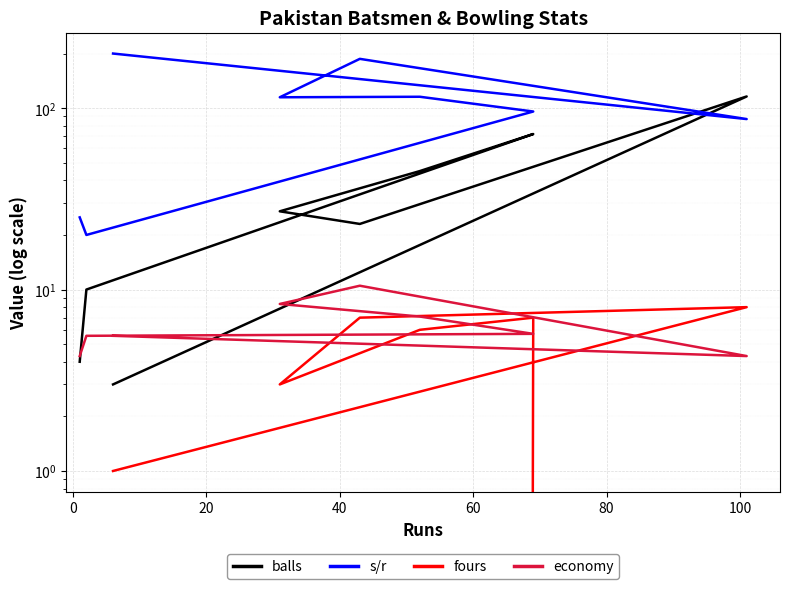

What is the difference between the maximum and second lowest values in the economy series?

6.2